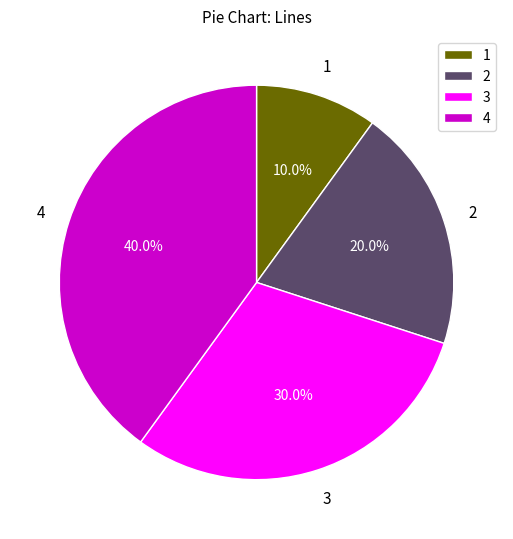

How many slices are in this pie chart?

4